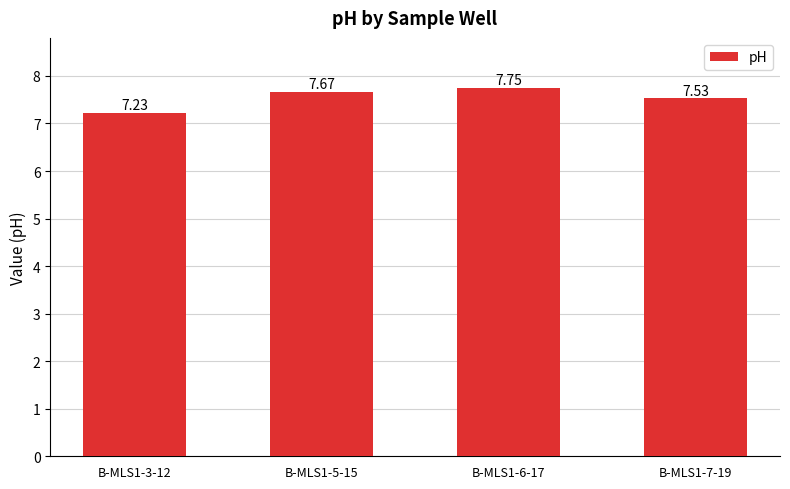

What position from the right is B-MLS1-3-12?

4